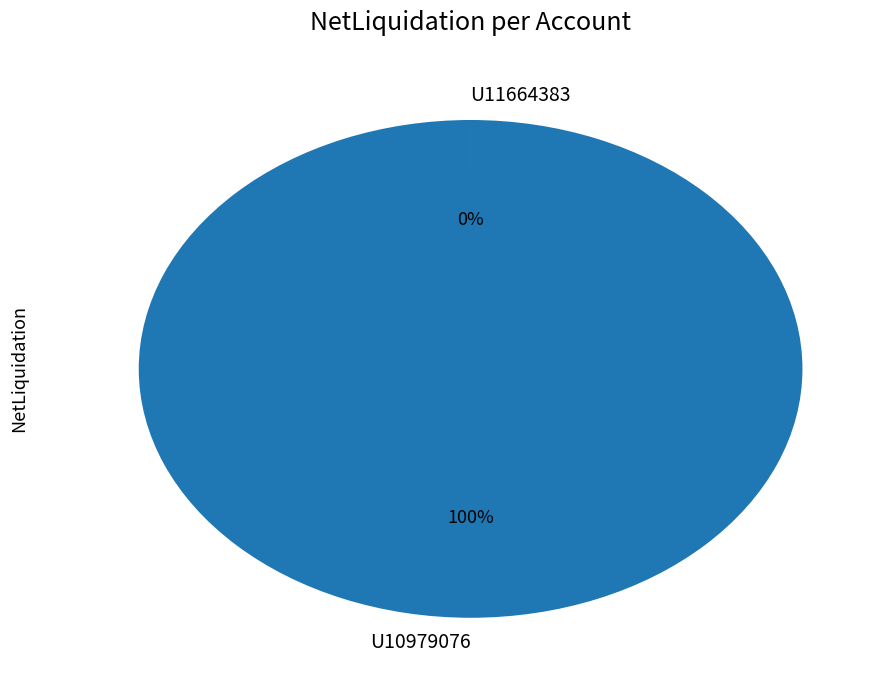

To the nearest percent, what is the difference between the U10979076 and U11664383 slice percentages?

100%